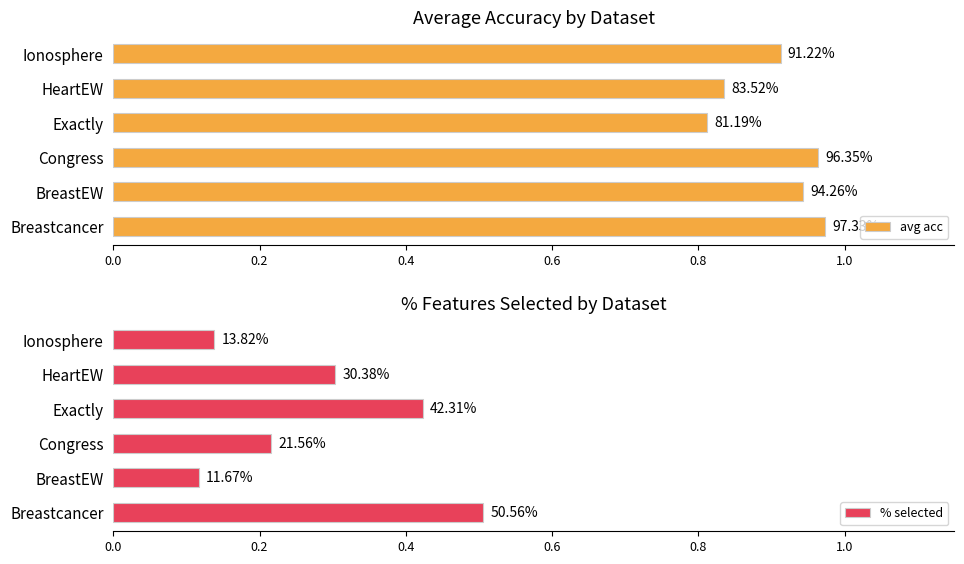

What are all the series names shown in the legend?

avg acc, % selected